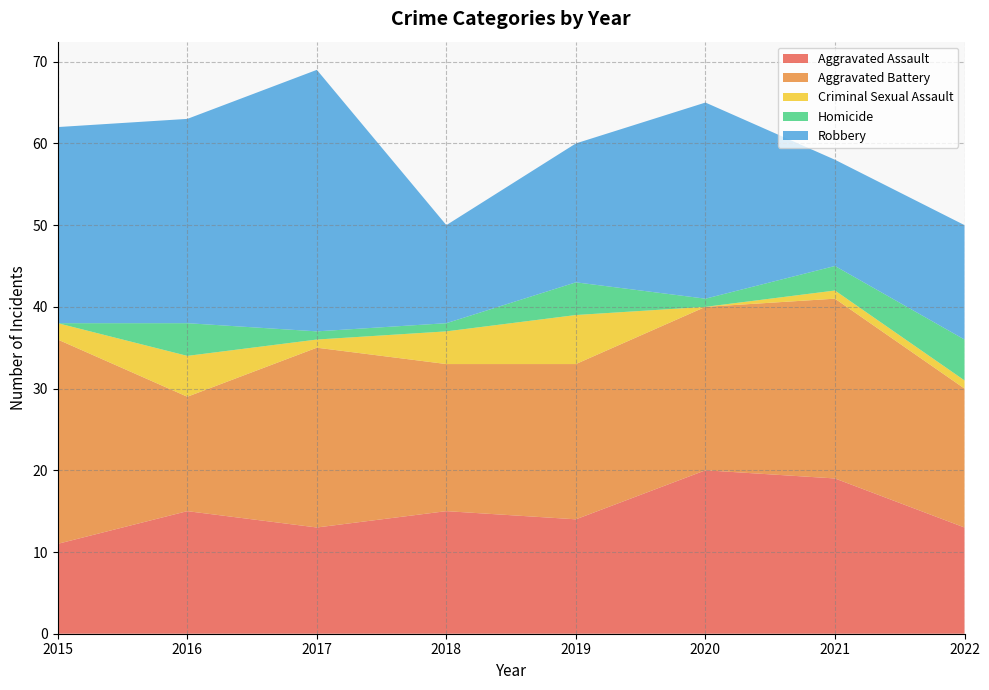

Reading right to left, what are all the values shown in this chart?

Aggravated Assault: 13	19	20	14	15	13	15	11
Aggravated Battery: 17	22	20	19	18	22	14	25
Criminal Sexual Assault: 1	1	0	6	4	1	5	2
Homicide: 5	3	1	4	1	1	4	0
Robbery: 14	13	24	17	12	32	25	24